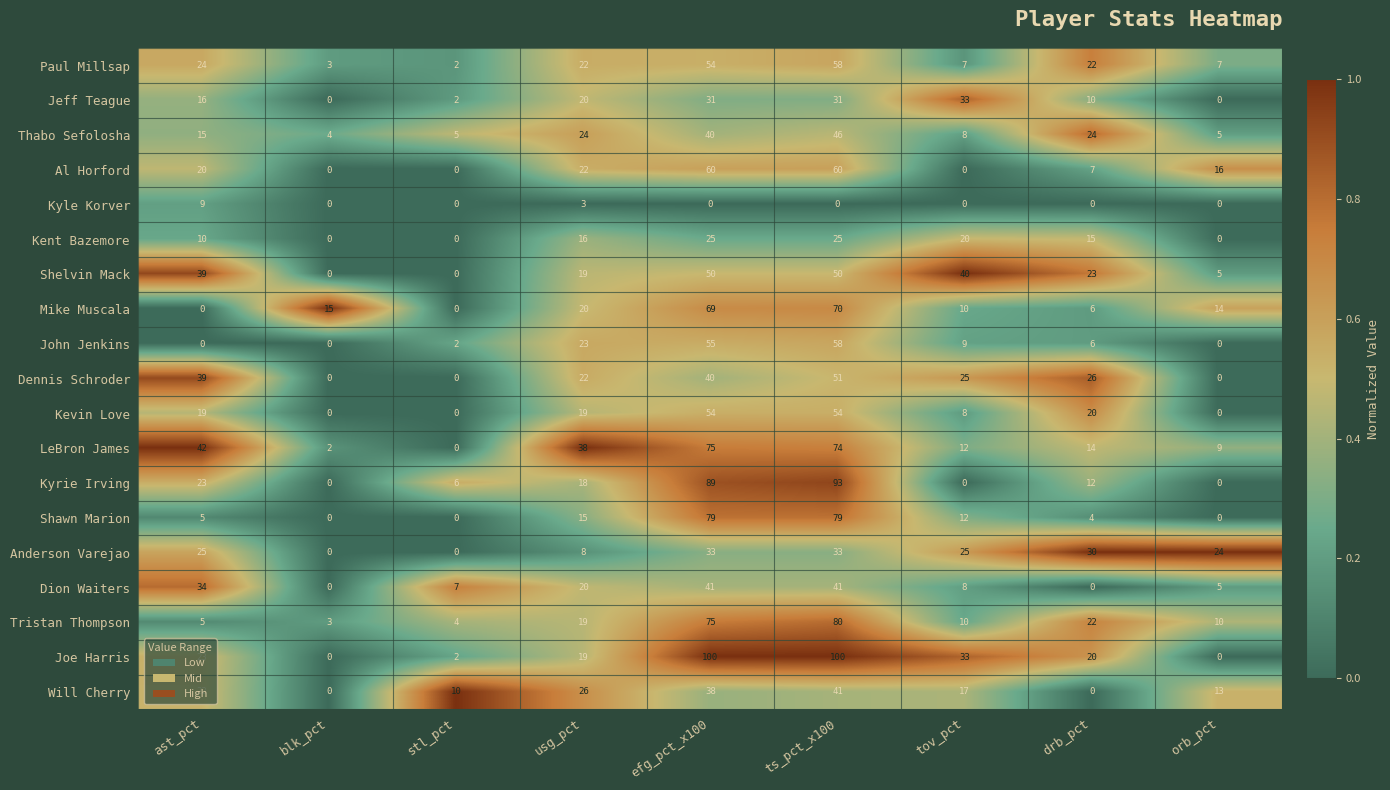

What is the total value across all series at blk_pct?

27